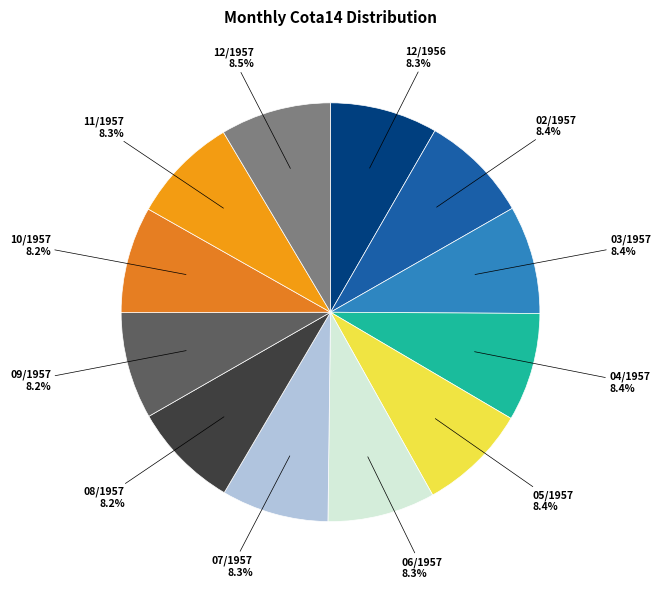

Is 03/1957 the majority of the pie?

No